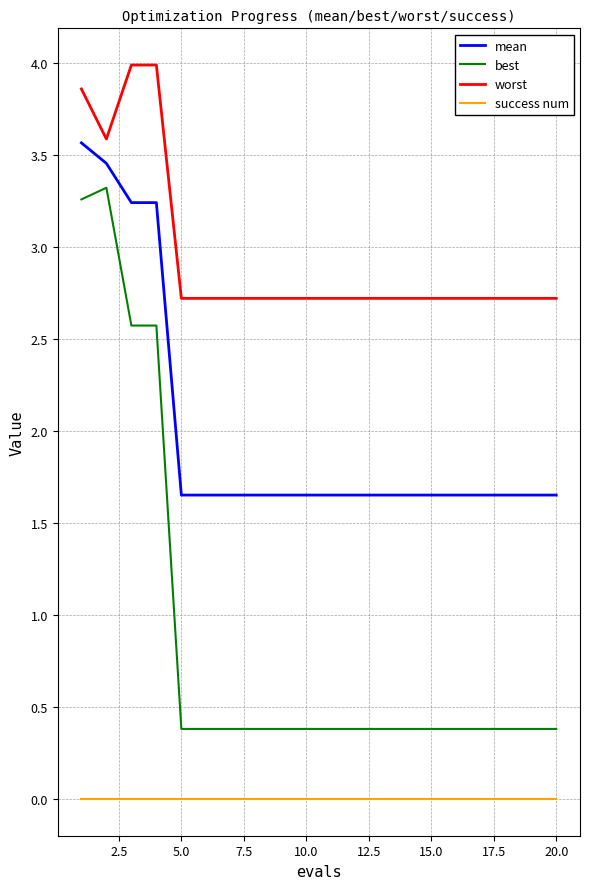

What is the greatest value displayed?

4.0